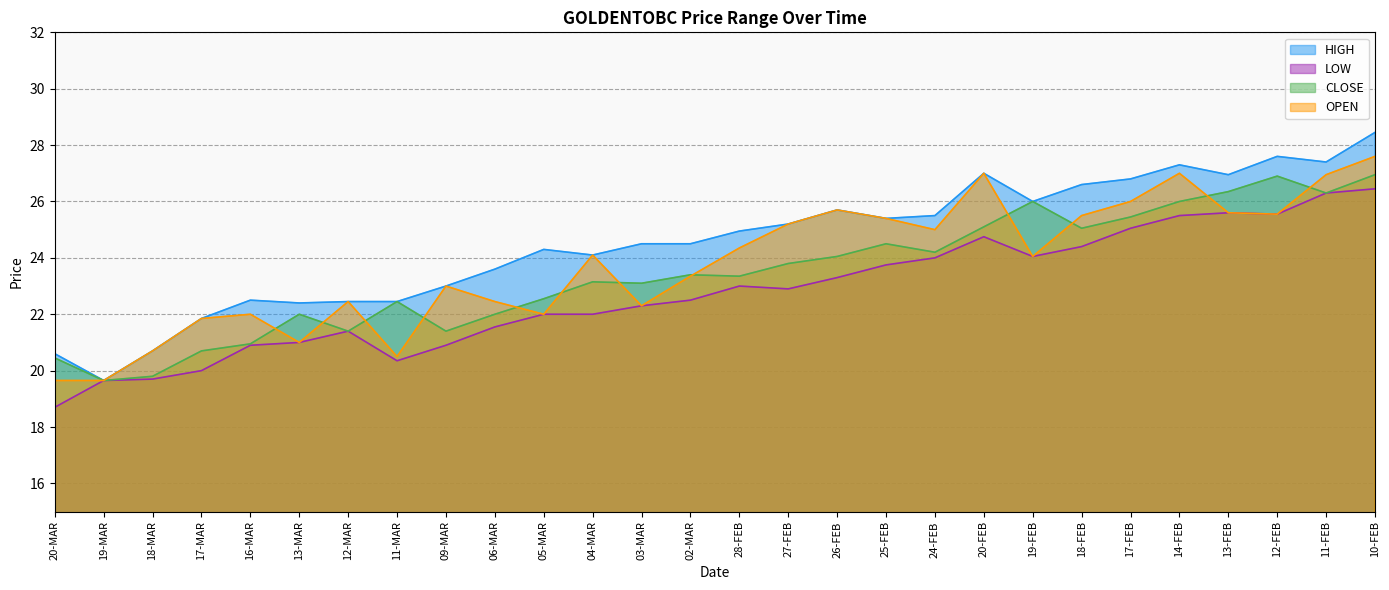

How many lines are shown in the chart?

4